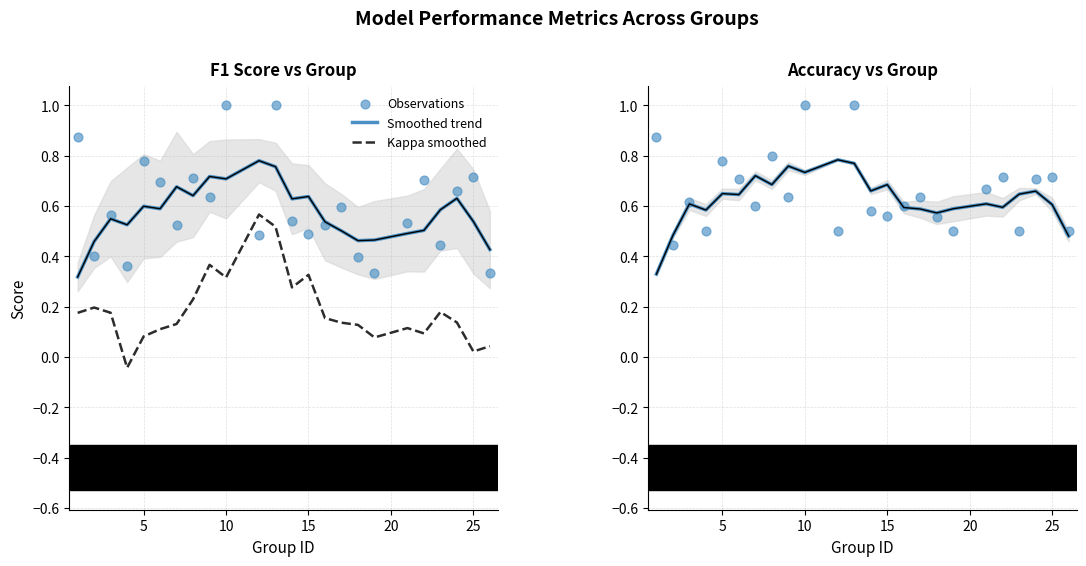

Which series has the largest total across all categories?

Observations